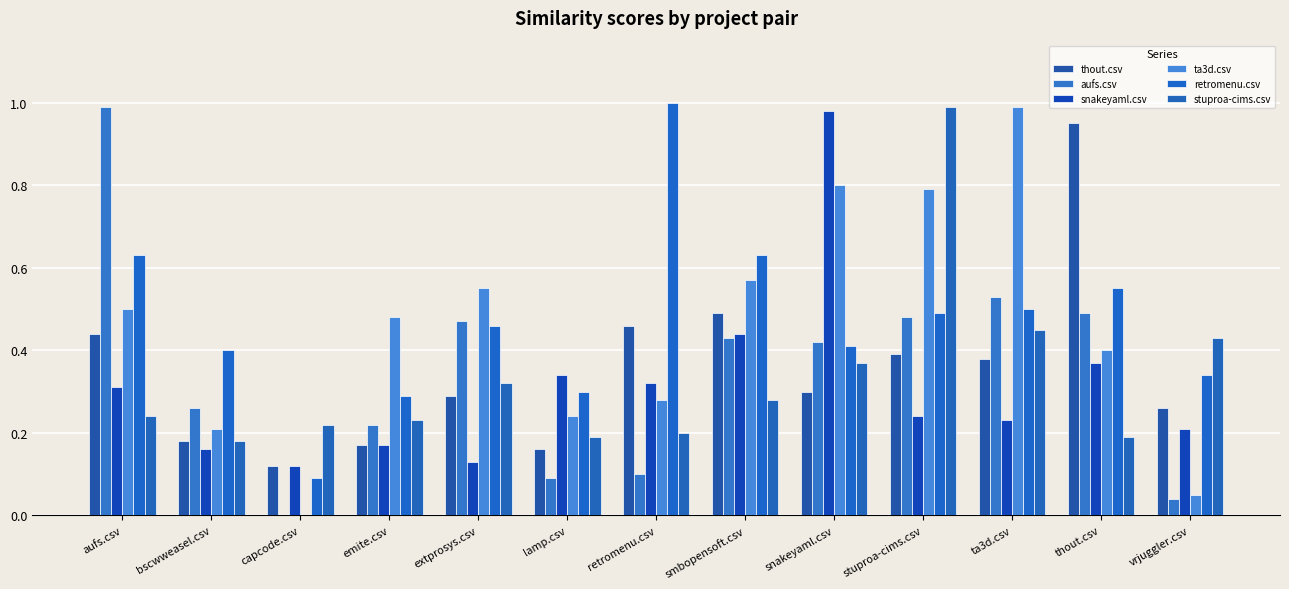

How many groups of bars are there?

13